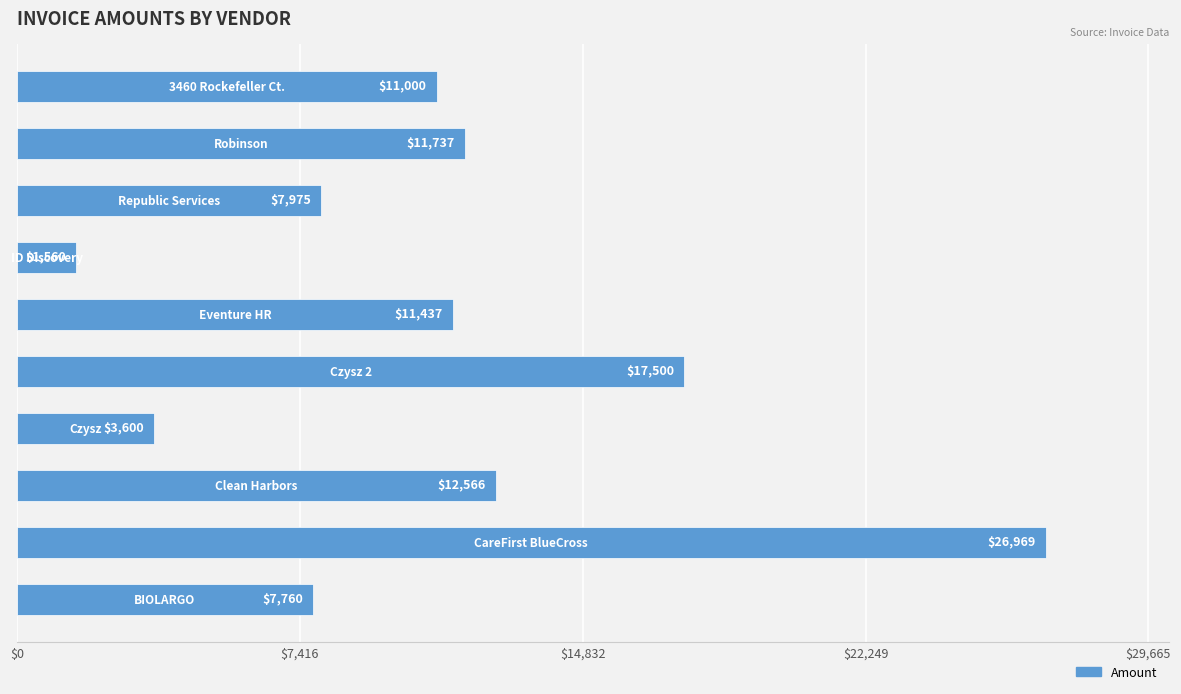

What is the difference between the second highest and minimum values?

15940.0